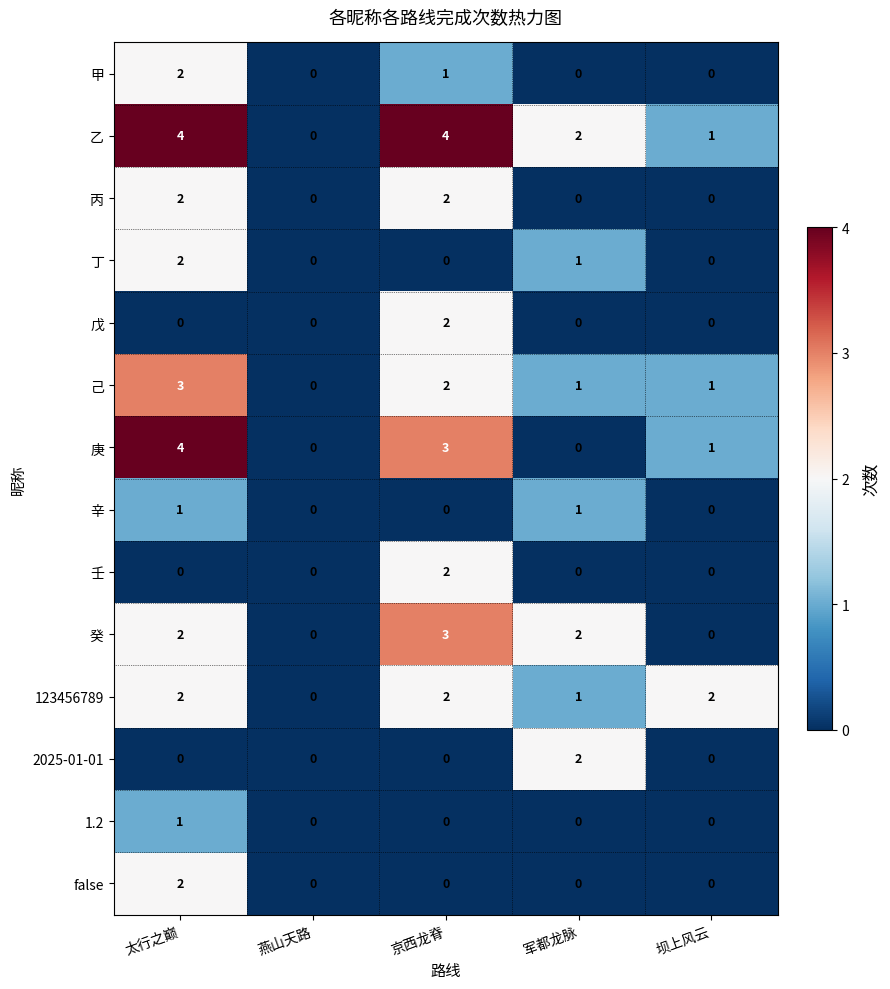

True or false: 123456789 has a value of 1 at 军都龙脉.

True